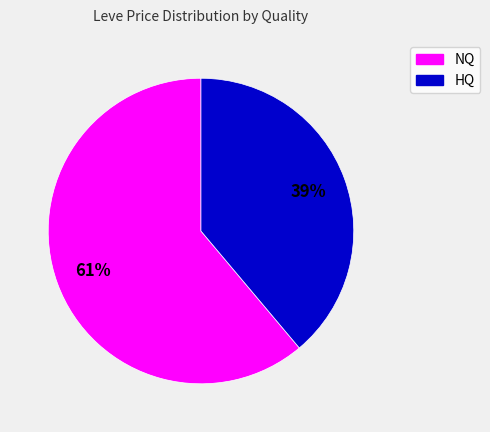

How many slices are in this pie chart?

2